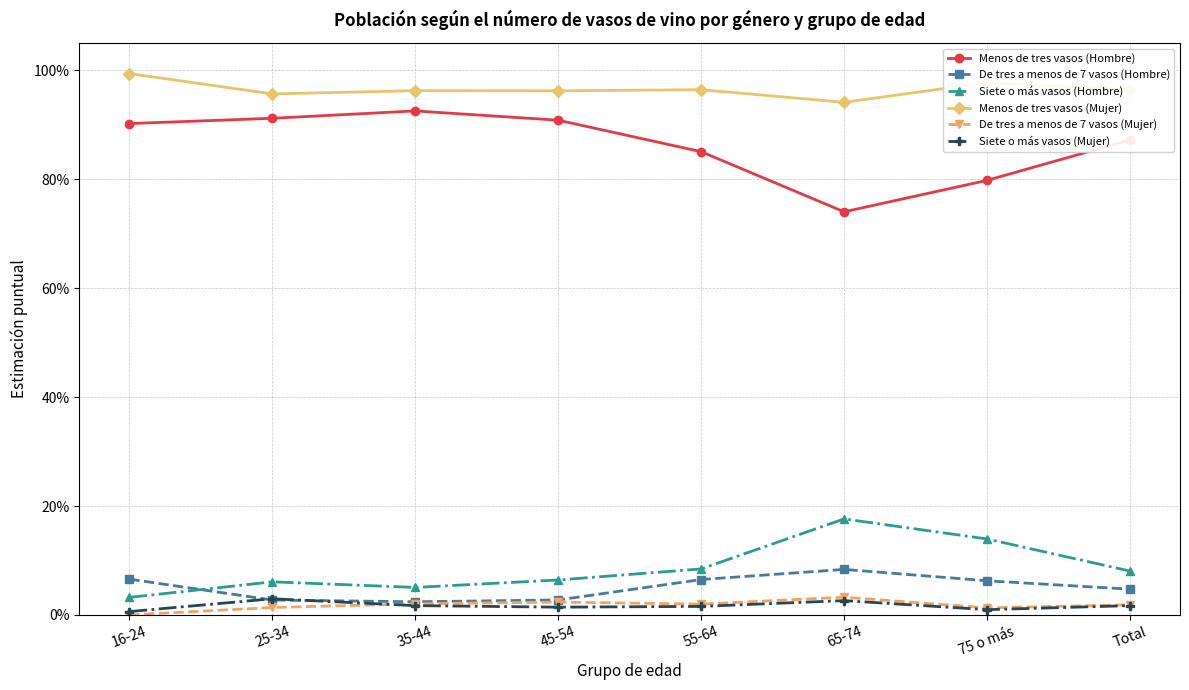

At which label is Menos de tres vasos (Hombre) closest to 0?

65-74